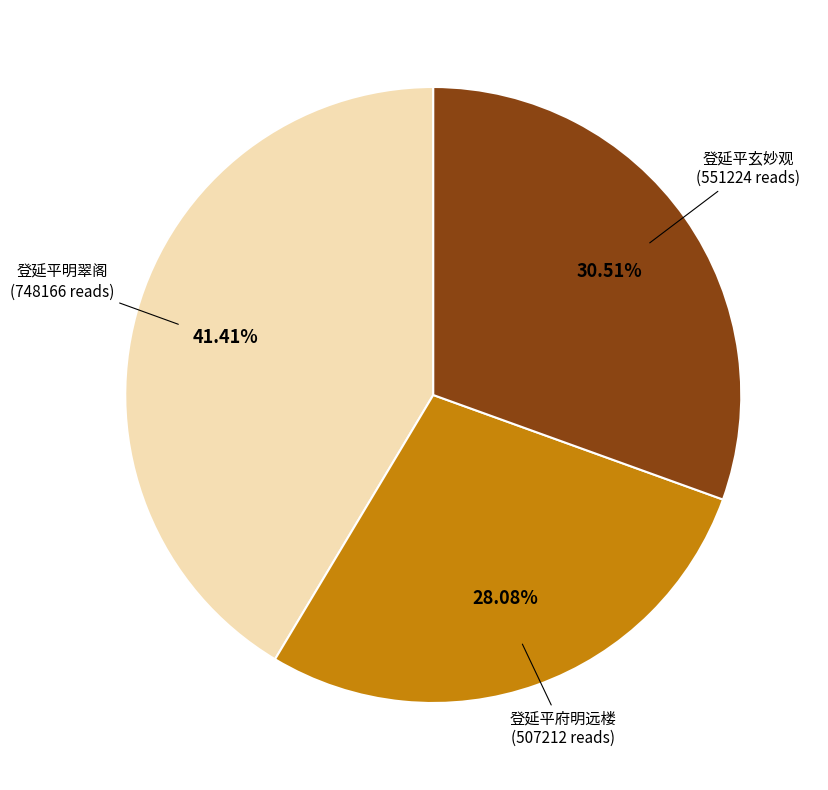

To the nearest percent, what percentage of the pie is 登延平府明远楼?

28%